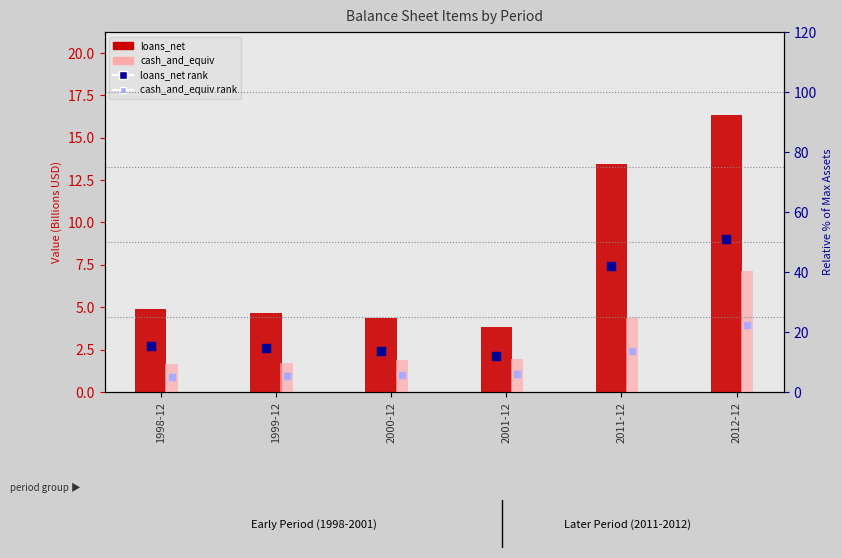

Which series contains the highest Y value?

loans_net rank